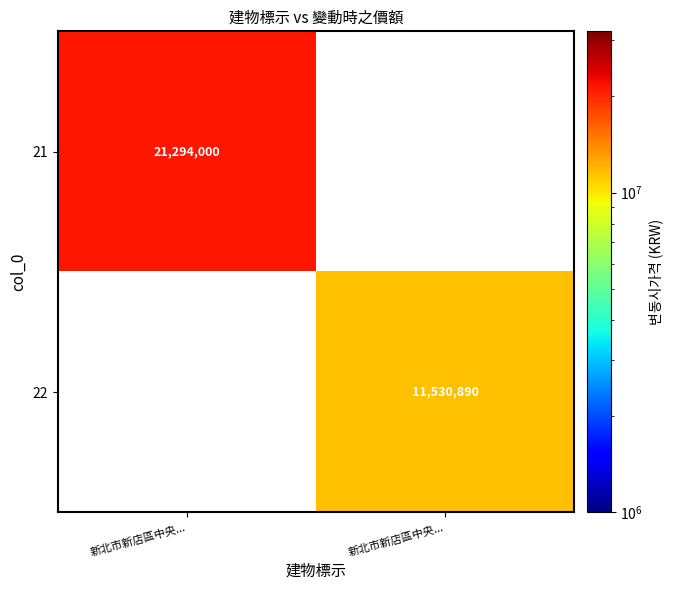

Rank the series at 新北市新店區中央... from lowest to highest value.

21, 22